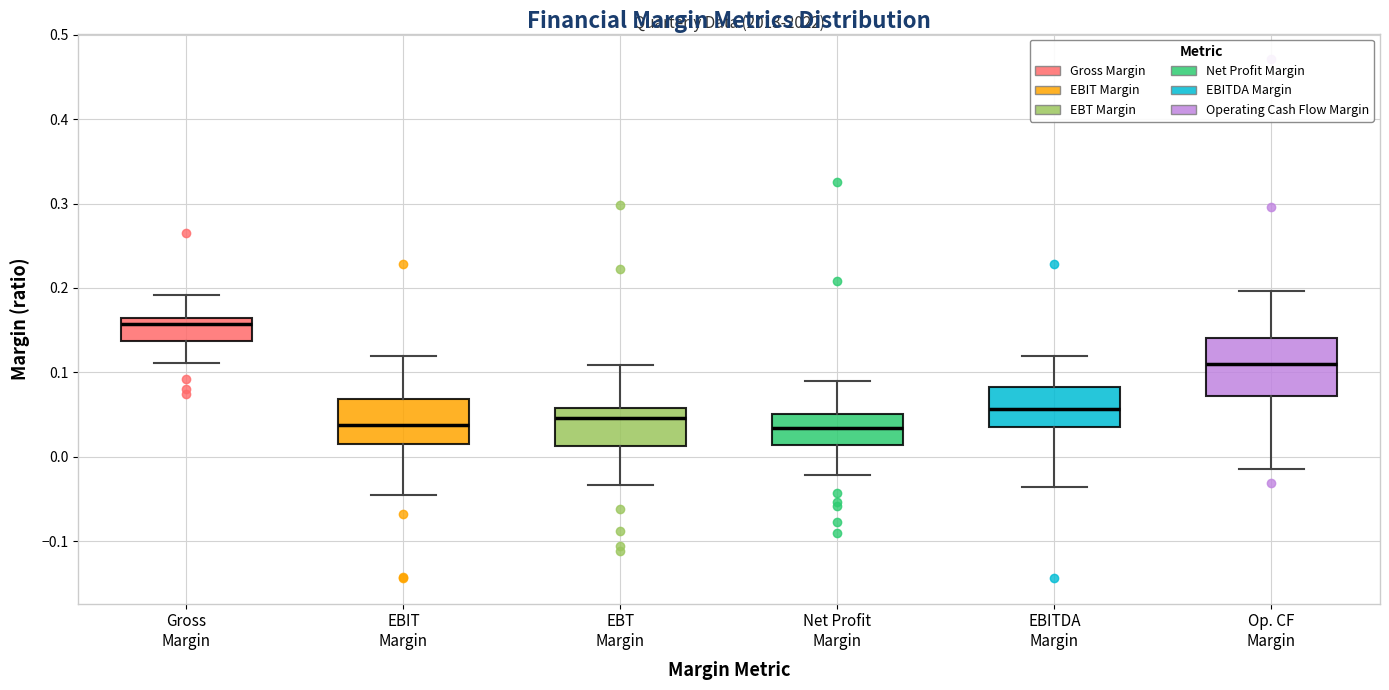

Reading left to right, read every box against the y-axis: the position of its median line, the range the box covers, and the ends of its whiskers. The values are not printed on the chart, so give them approximately, as read against the axis.

Gross Margin: median 0.16 (just below the box's upper edge), box 0.14 to 0.16, whiskers 0.11 to 0.19
EBIT Margin: median 0.04, box 0.02 to 0.07, whiskers -0.05 to 0.12
EBT Margin: median 0.05, box 0.01 to 0.06, whiskers -0.03 to 0.11
Net Profit Margin: median 0.03, box 0.01 to 0.05, whiskers -0.02 to 0.09
EBITDA Margin: median 0.06, box 0.04 to 0.08, whiskers -0.04 to 0.12
Op. CF Margin: median 0.11, box 0.07 to 0.14, whiskers -0.01 to 0.20